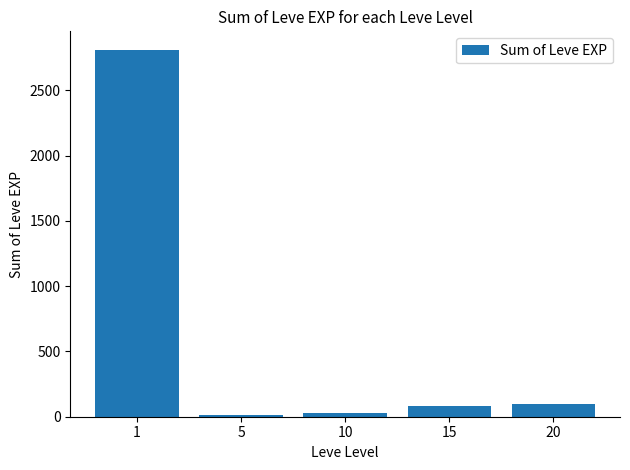

How many bars are there in total?

5